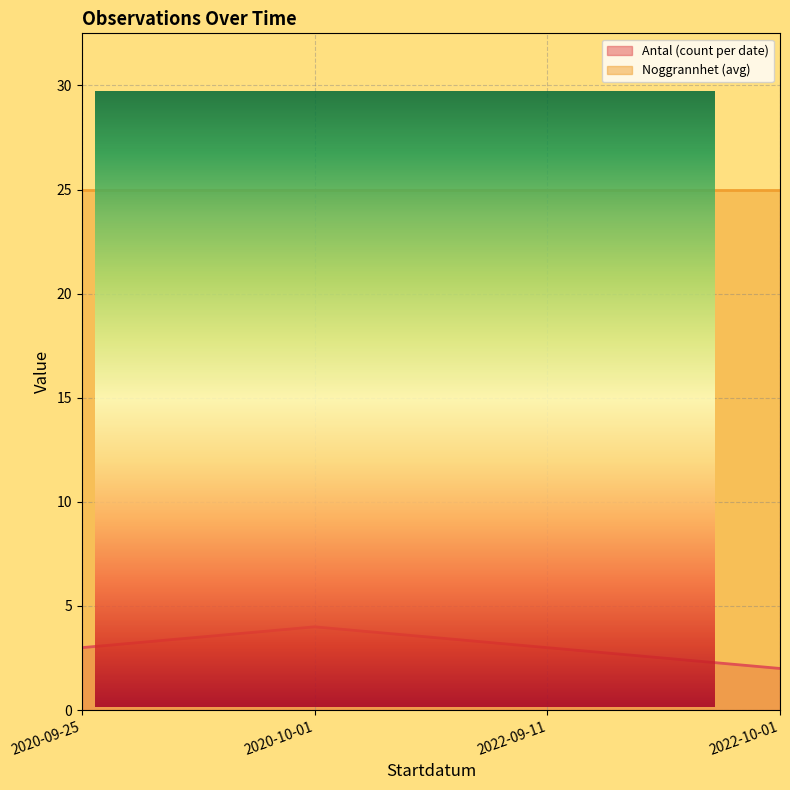

Rank the categories by value from lowest to highest.

2022-10-01, 2020-09-25, 2022-09-11, 2020-10-01